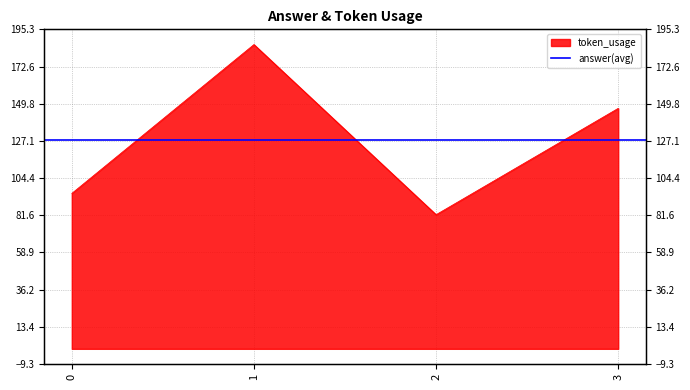

List the labels in order of value, largest first.

1, 3, 0, 2